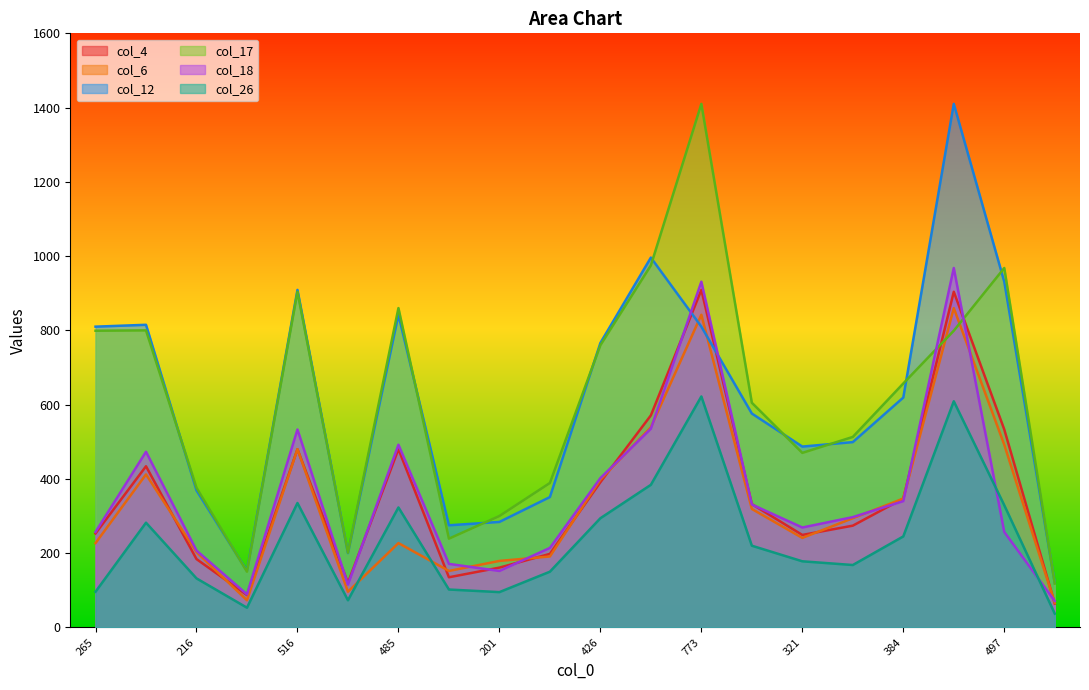

What are all the series names shown in the legend?

col_4, col_6, col_12, col_17, col_18, col_26